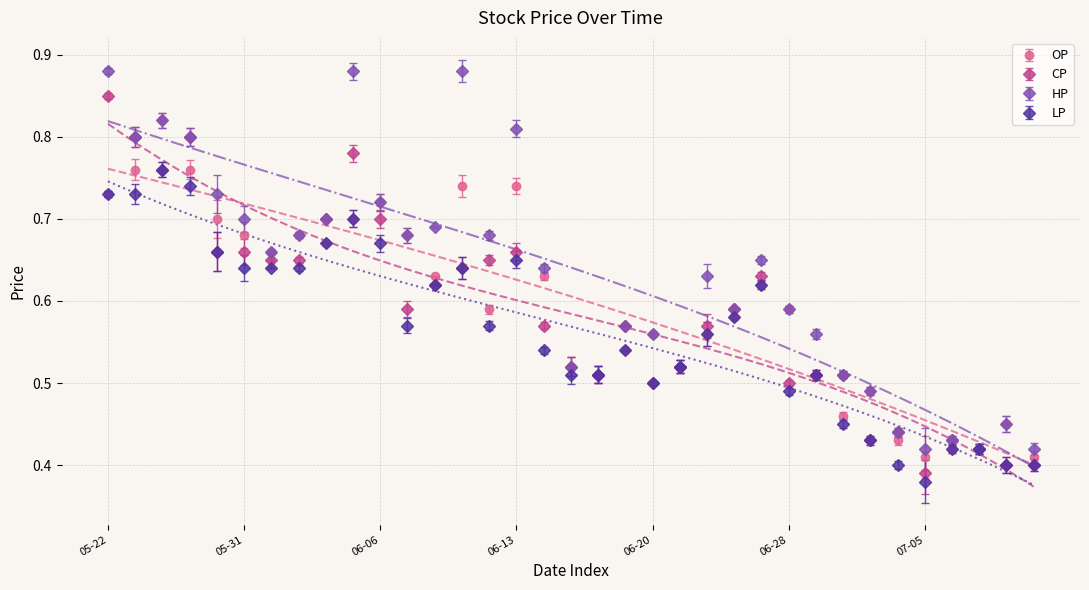

What position from the right is 2017-06-27?

11